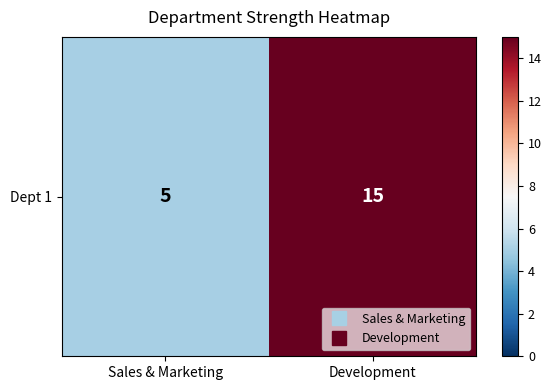

Count the values in the range 5 to 15.

2